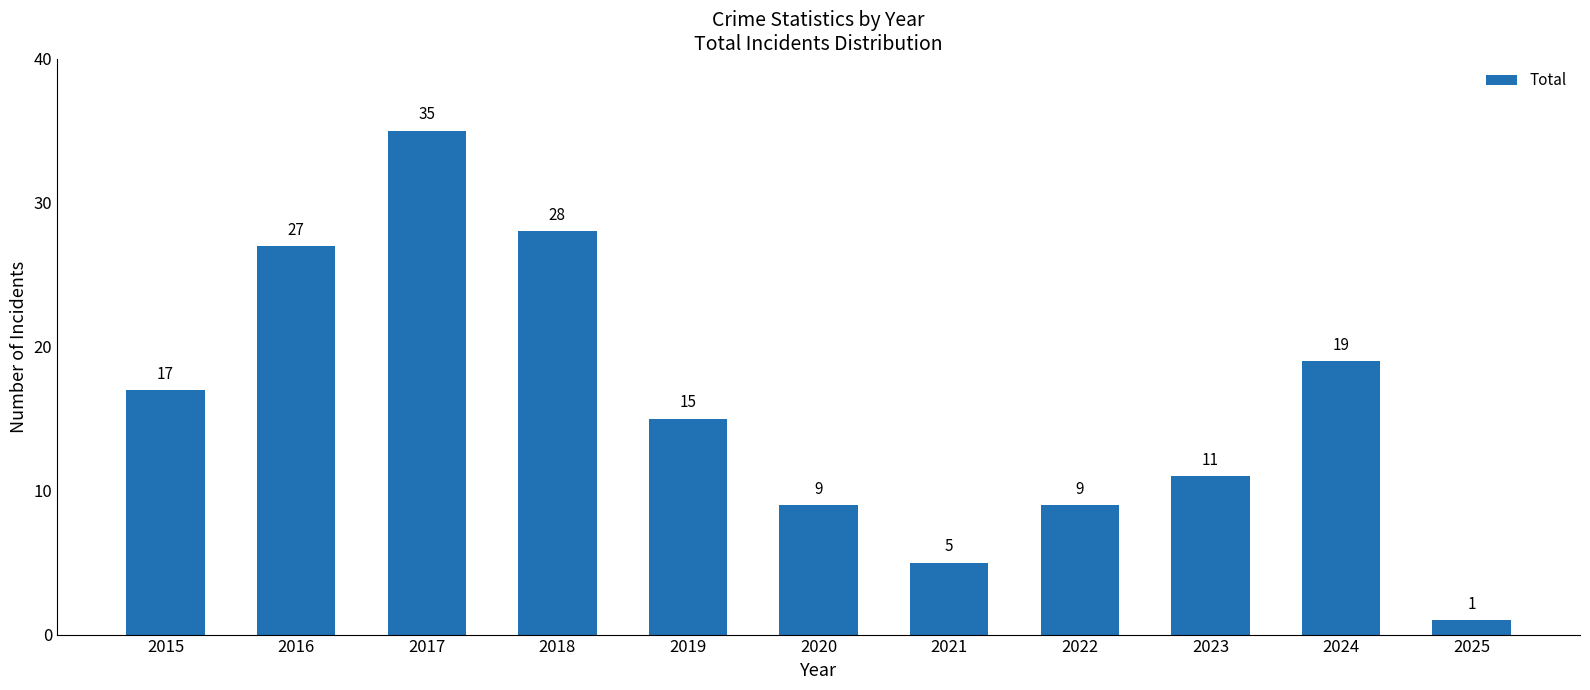

Reading left to right, transcribe all the data shown in this chart.

2015=17	2016=27	2017=35	2018=28	2019=15	2020=9	2021=5	2022=9	2023=11	2024=19	2025=1